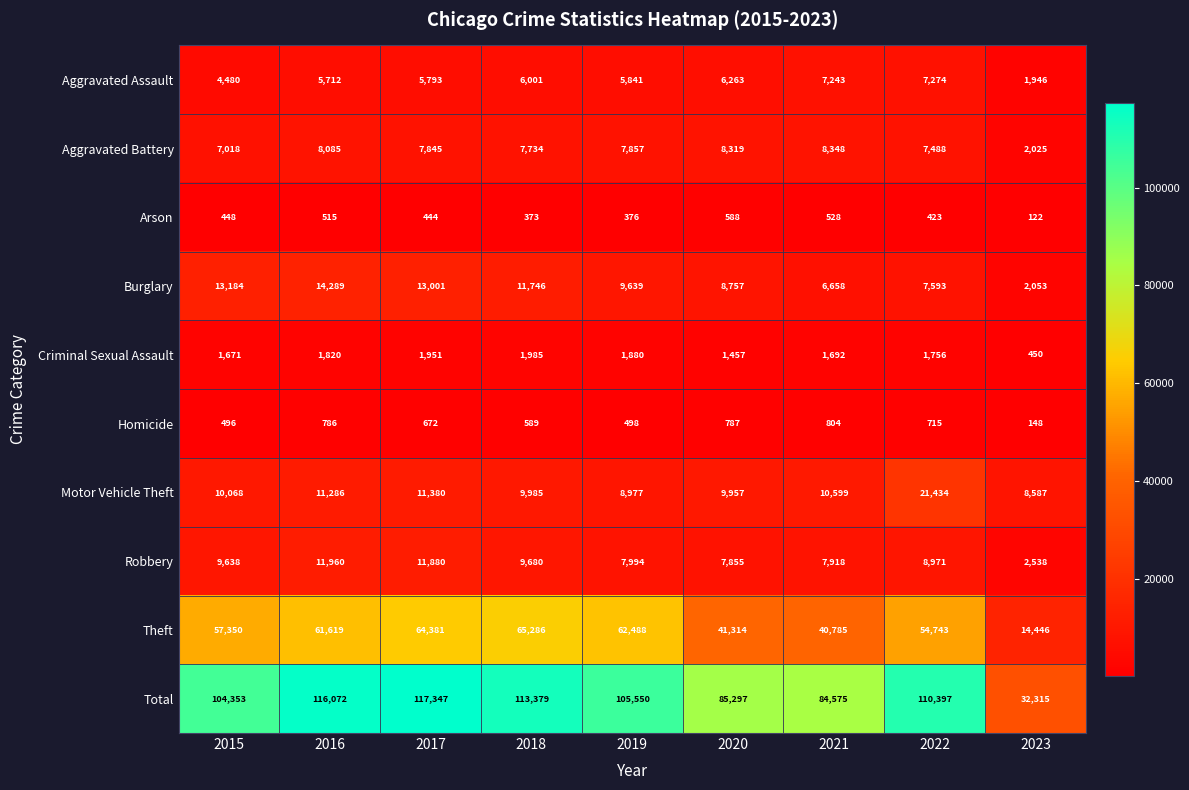

At how many categories does at least one series exceed 42077?

8